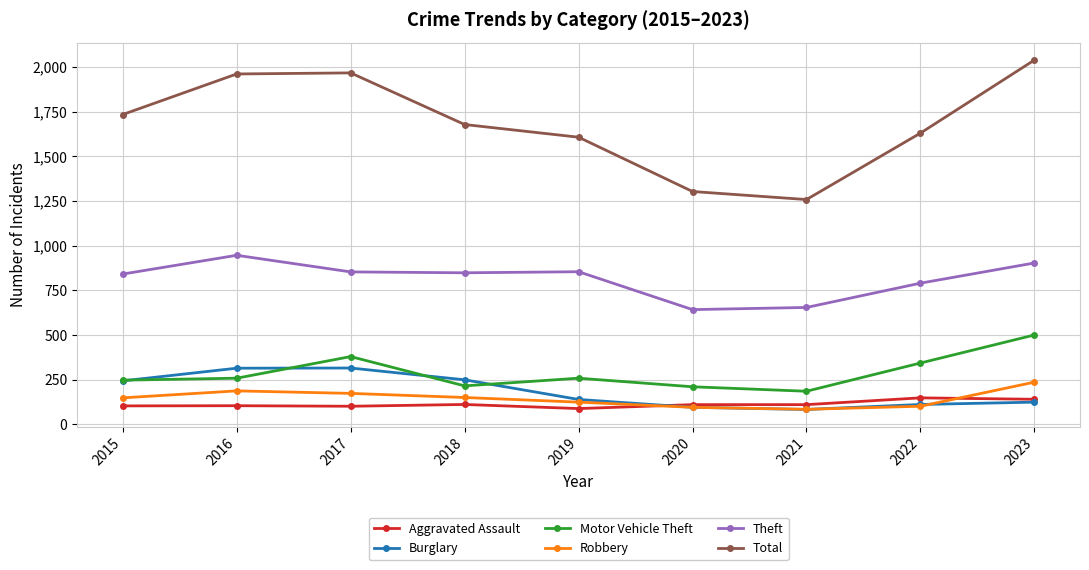

What is the smallest value displayed?

83